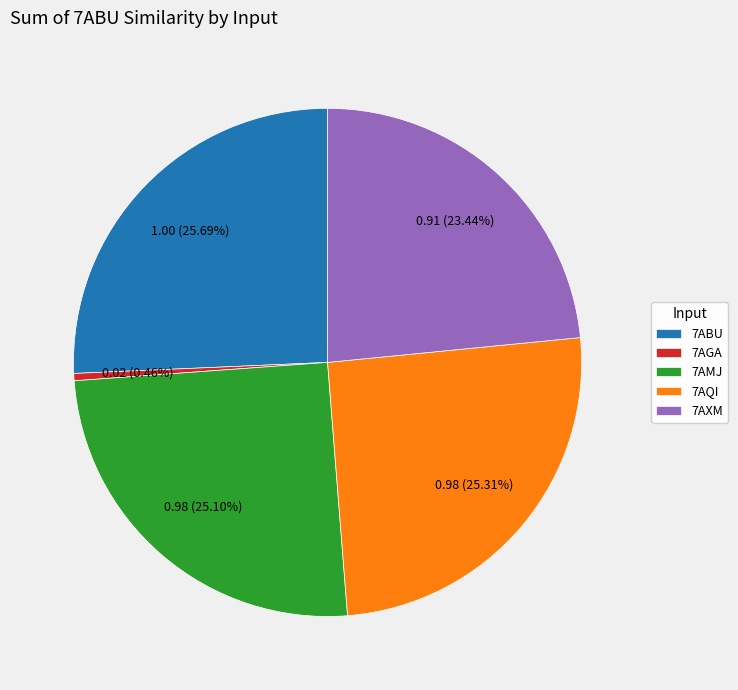

To the nearest percent, what is the difference between the largest and smallest slice percentages?

25%